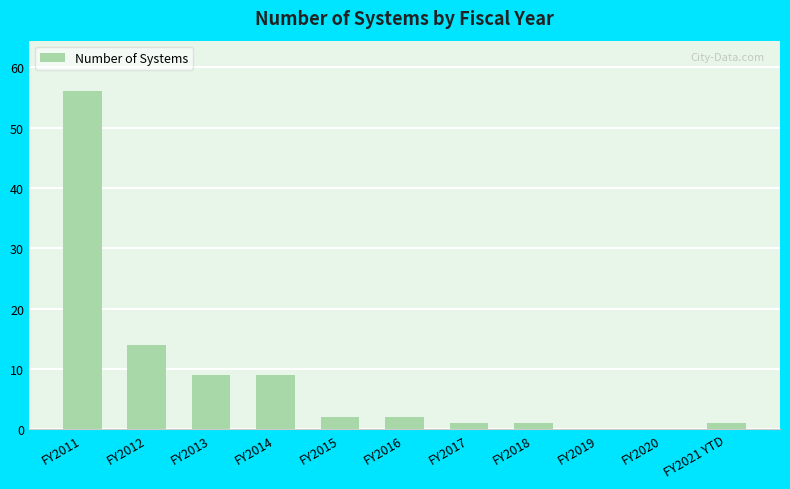

What is the change in value from FY2011 to FY2012?

-42